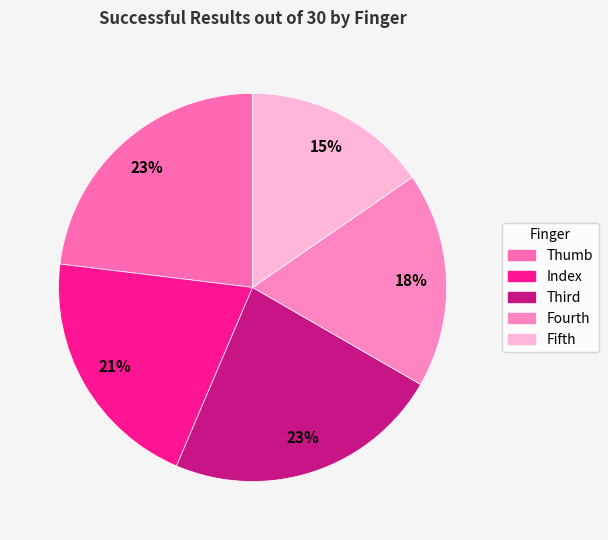

To the nearest percent, what is the combined percentage of Fifth and Fourth?

33%